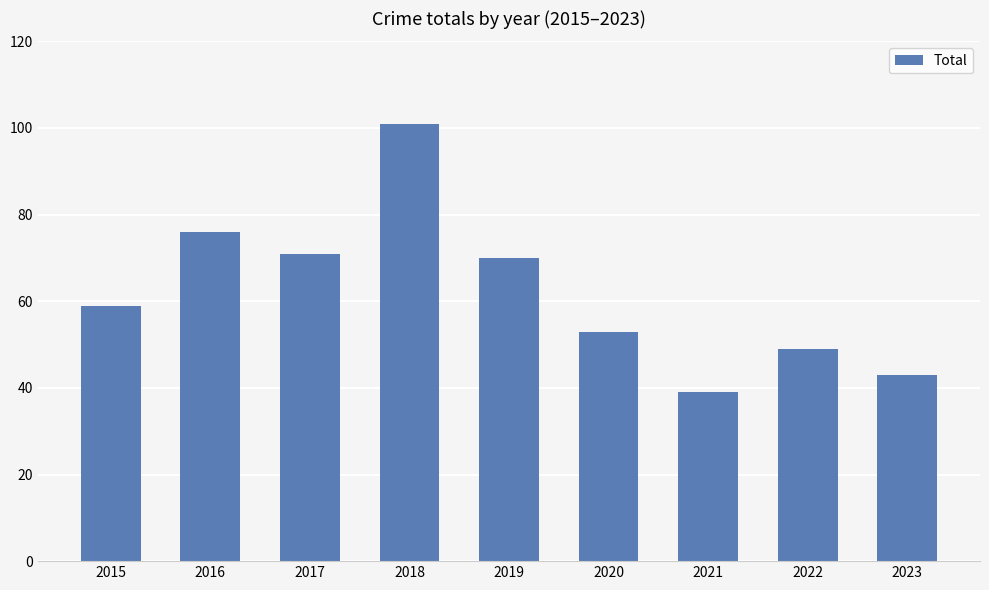

Which has a higher value, 2016 or 2019?

2016